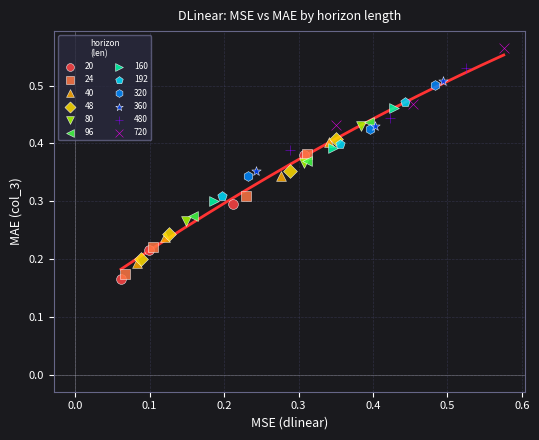

Which series has the largest Y range (max minus min)?

20